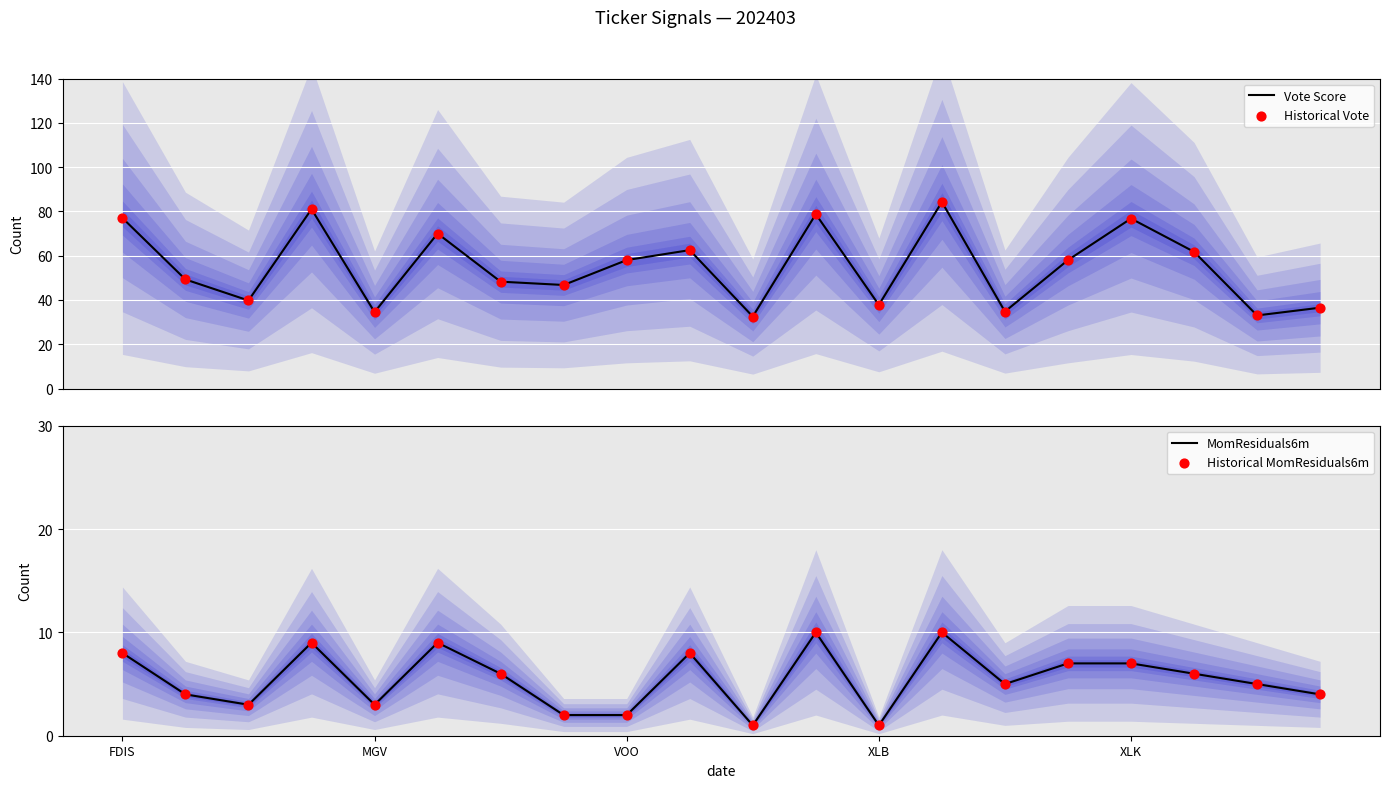

At which category is the sum across all series the highest?

13